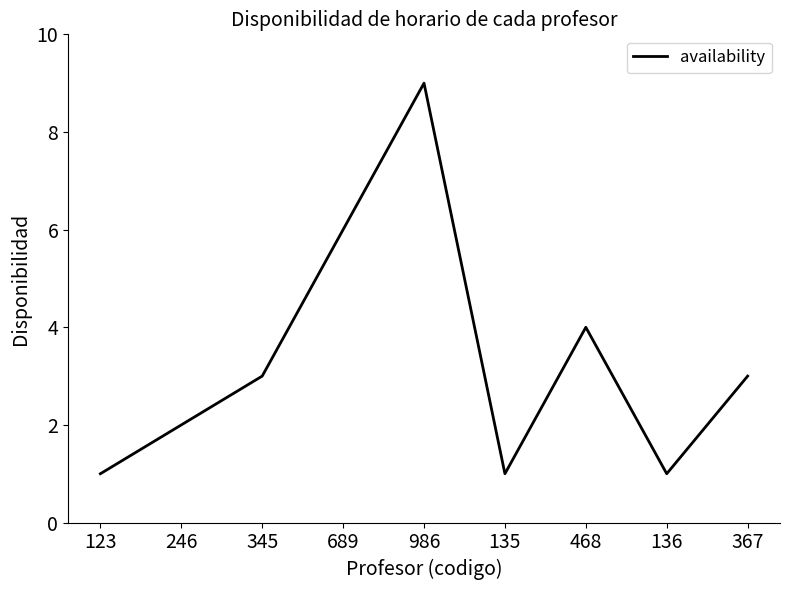

What is the difference between the maximum and minimum values?

8